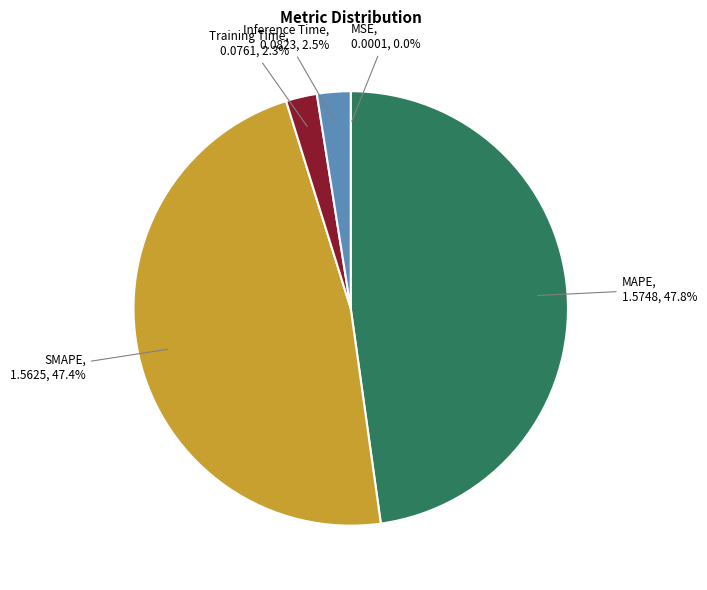

To the nearest percent, what portion does MAPE represent?

48%